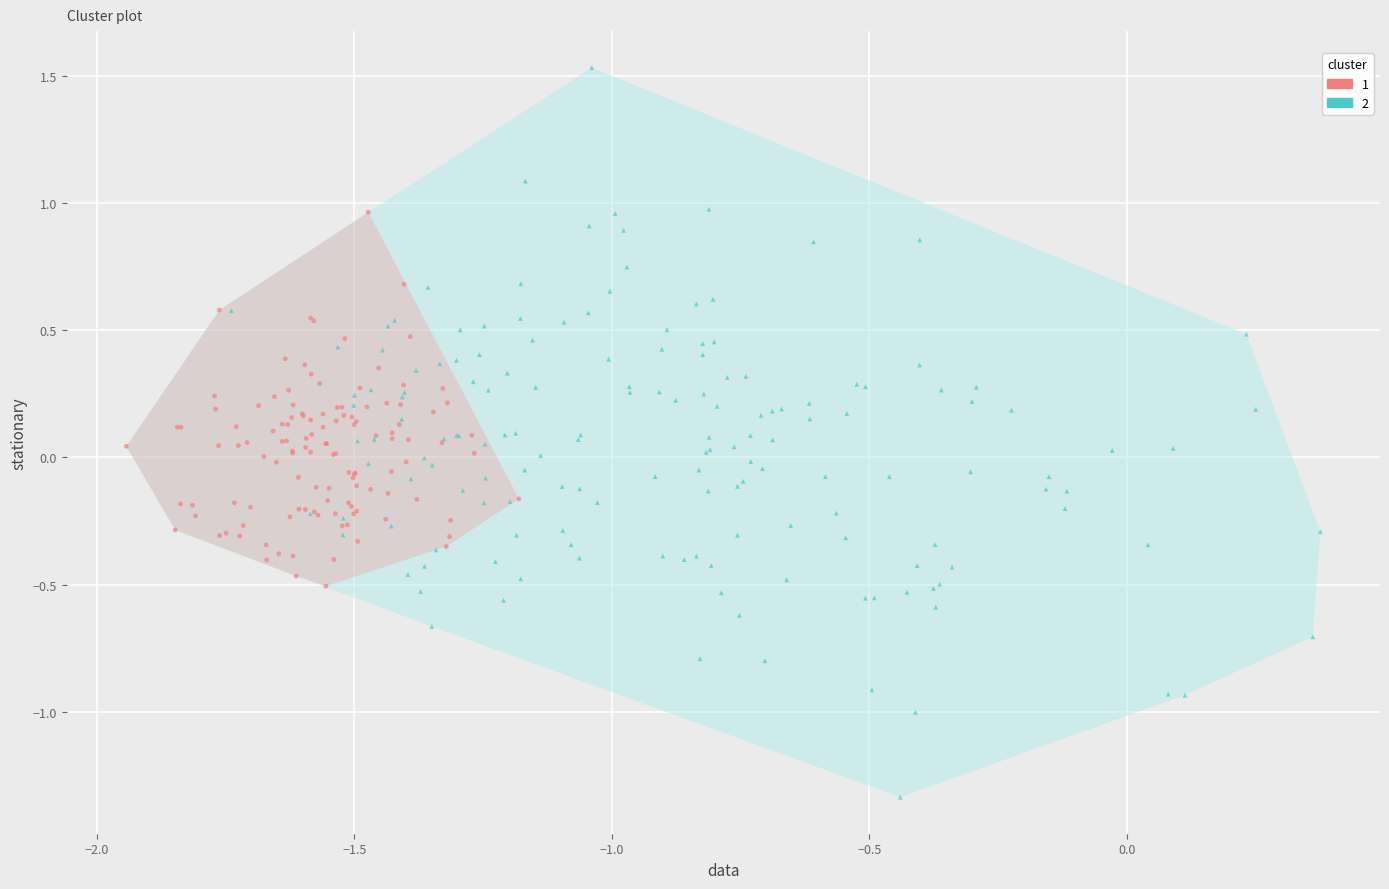

Which series reaches the maximum Y coordinate?

2